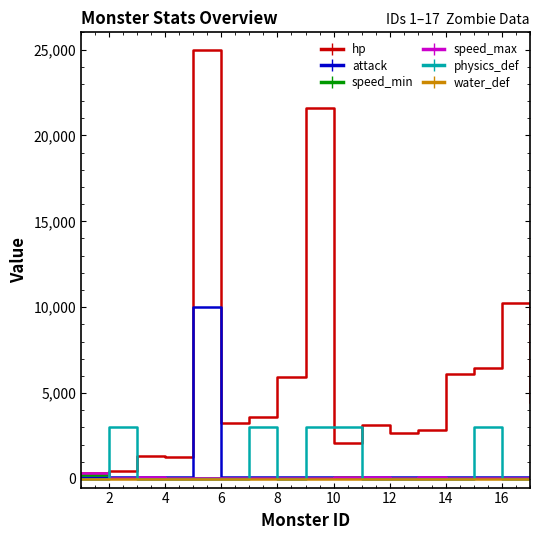

Which series has the largest total across all categories?

hp